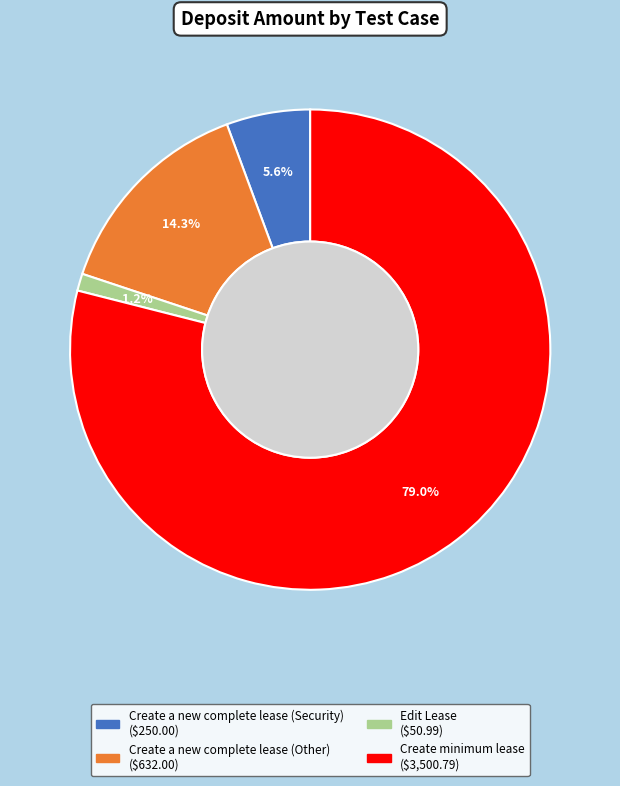

How many slices are in this pie chart?

4